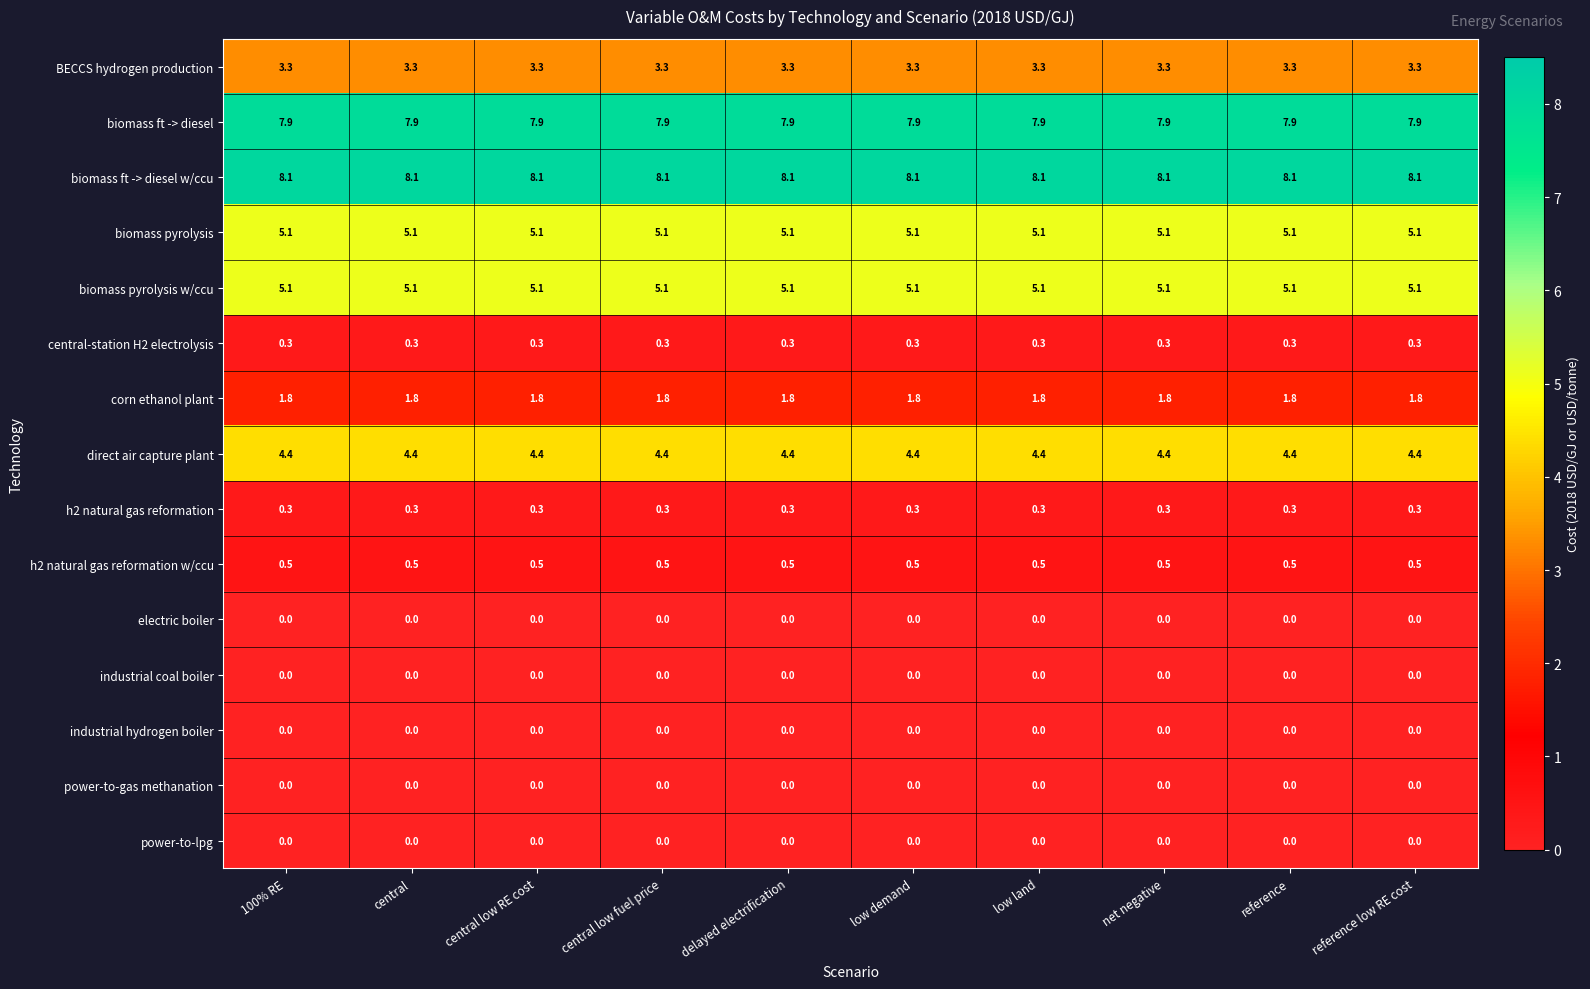

What is the maximum value shown in the chart?

8.1